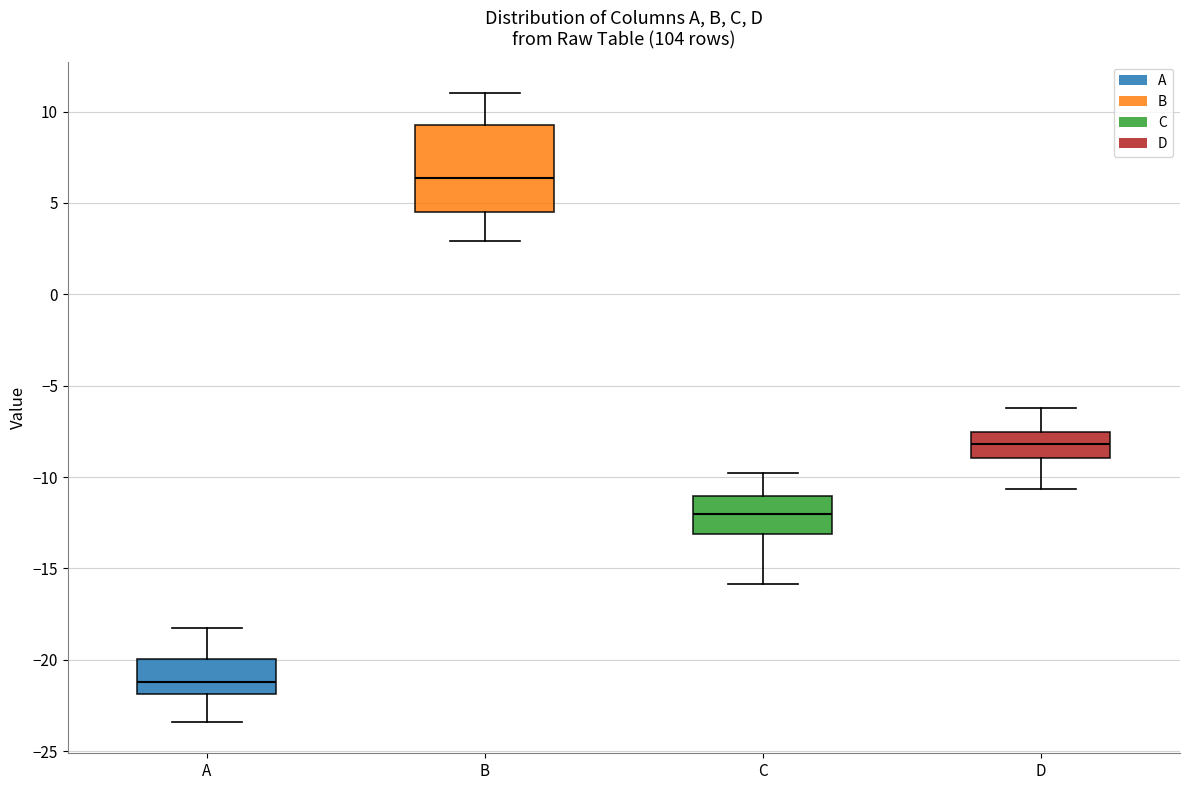

Where is the upper edge of the box for C on the y-axis? The values are not printed on the chart, so give them approximately, as read against the axis.

-11.0